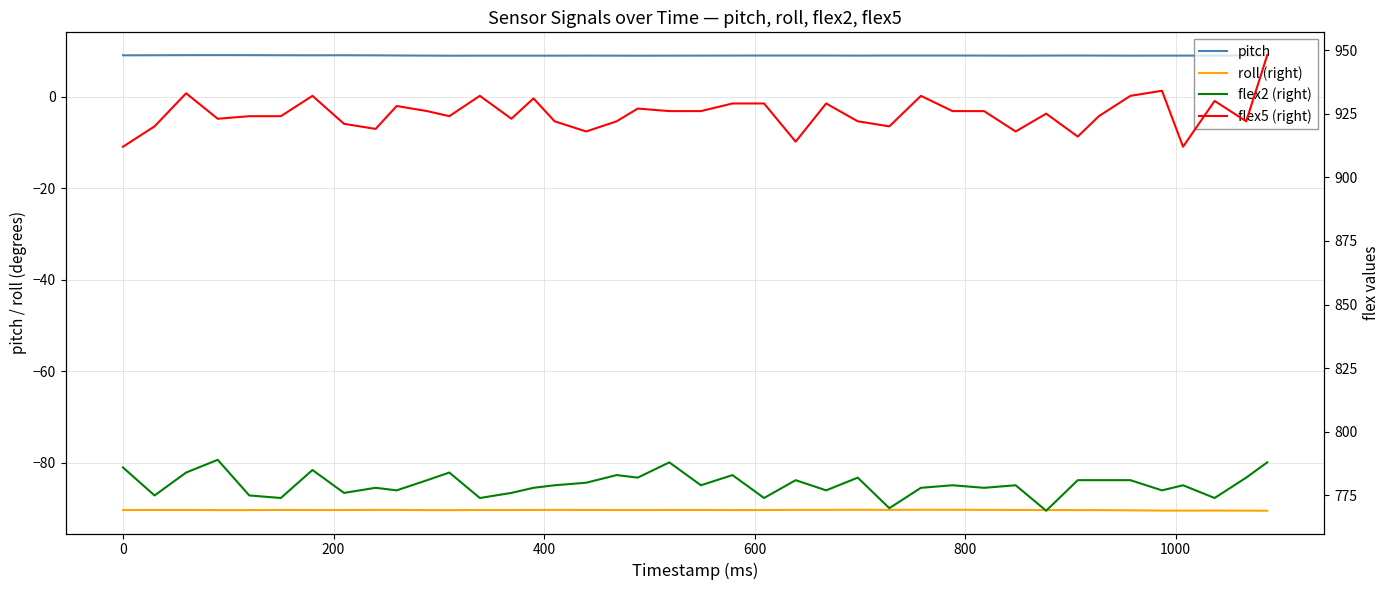

At how many categories does at least one series exceed 532?

40